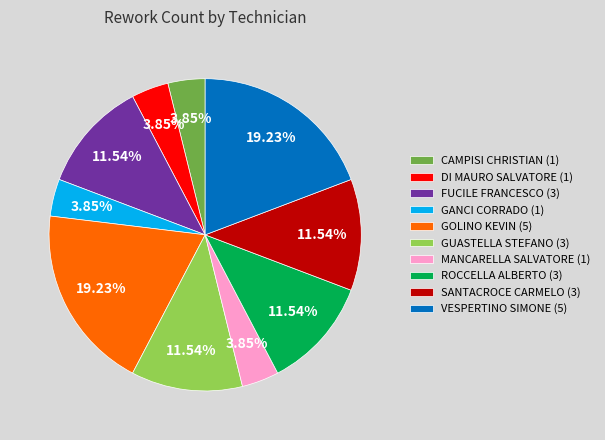

Does GUASTELLA STEFANO (3) represent more than half of the total?

No